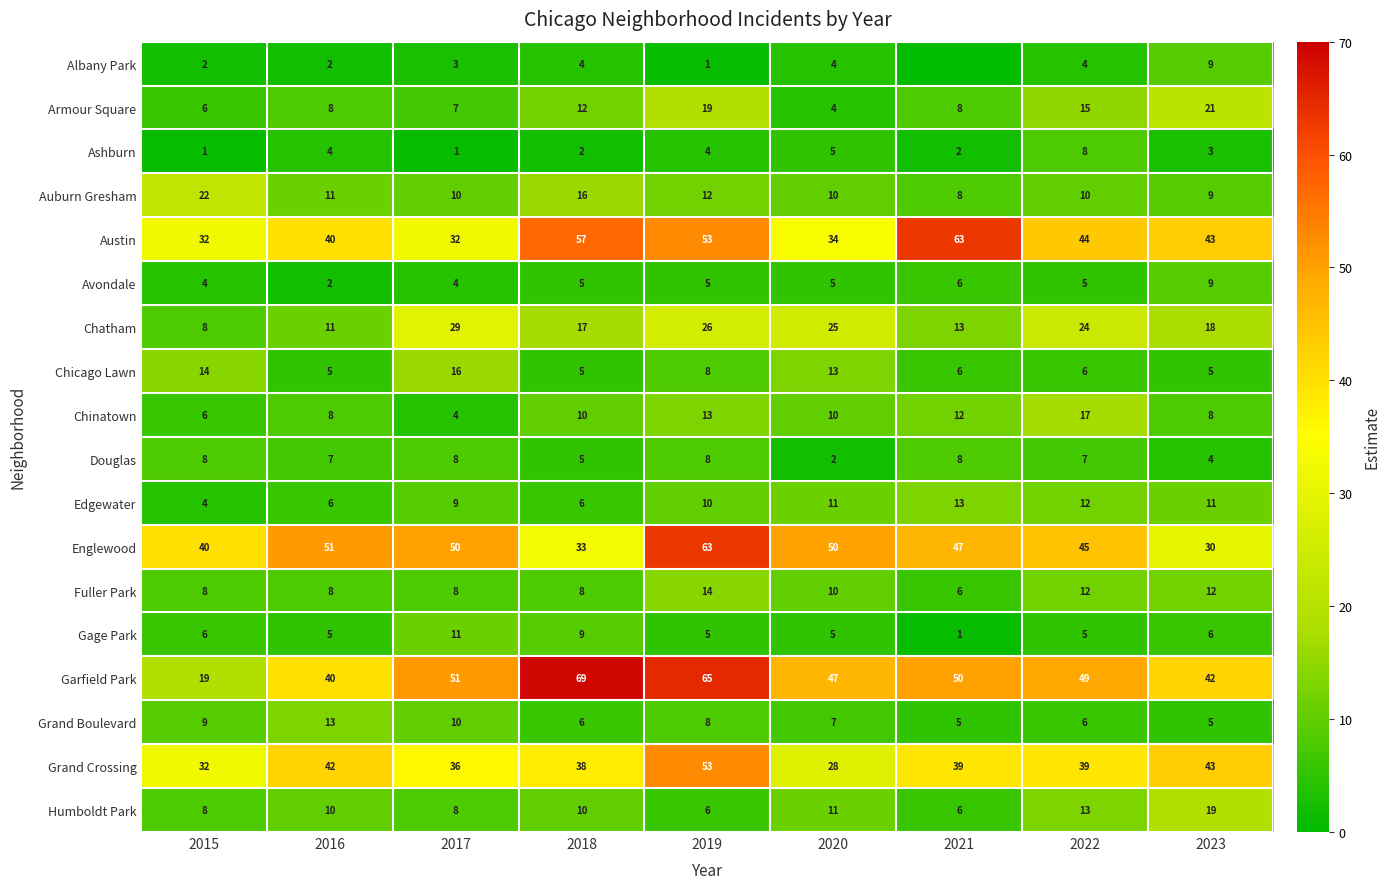

Is it true that Ashburn equals 0 at 2021?

False